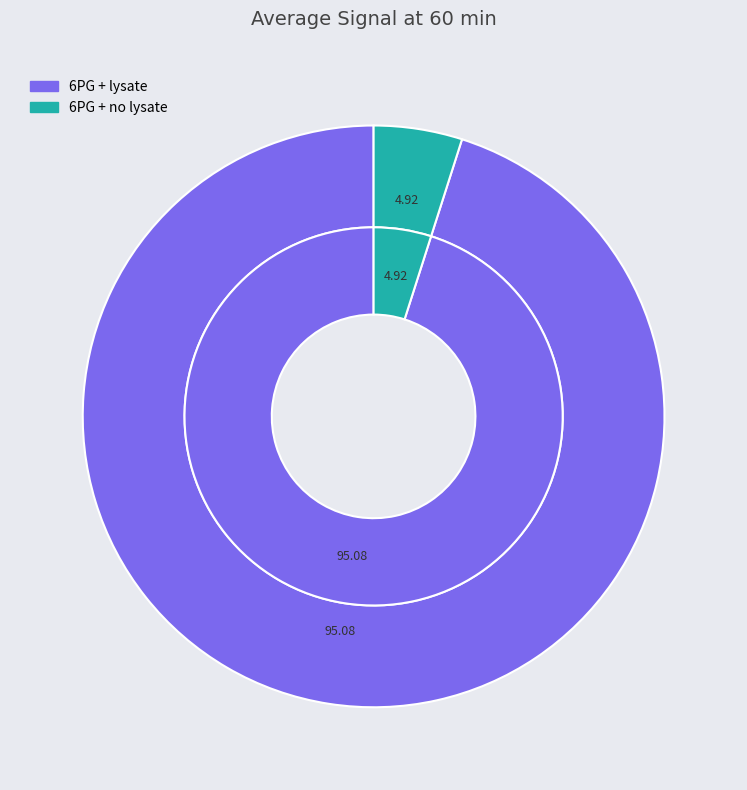

Which category has the smallest portion of the pie?

6PG + no lysate